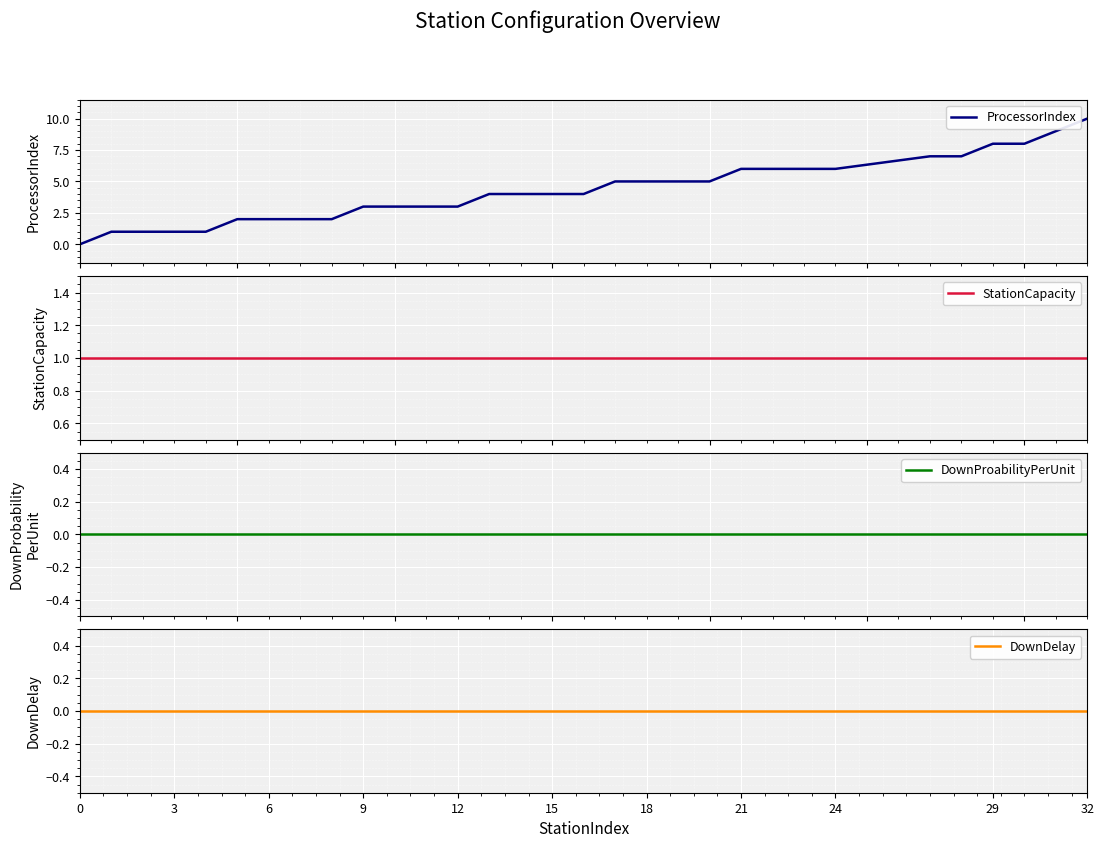

At 15, list the series in order from smallest to largest.

DownProabilityPerUnit, DownDelay, StationCapacity, ProcessorIndex